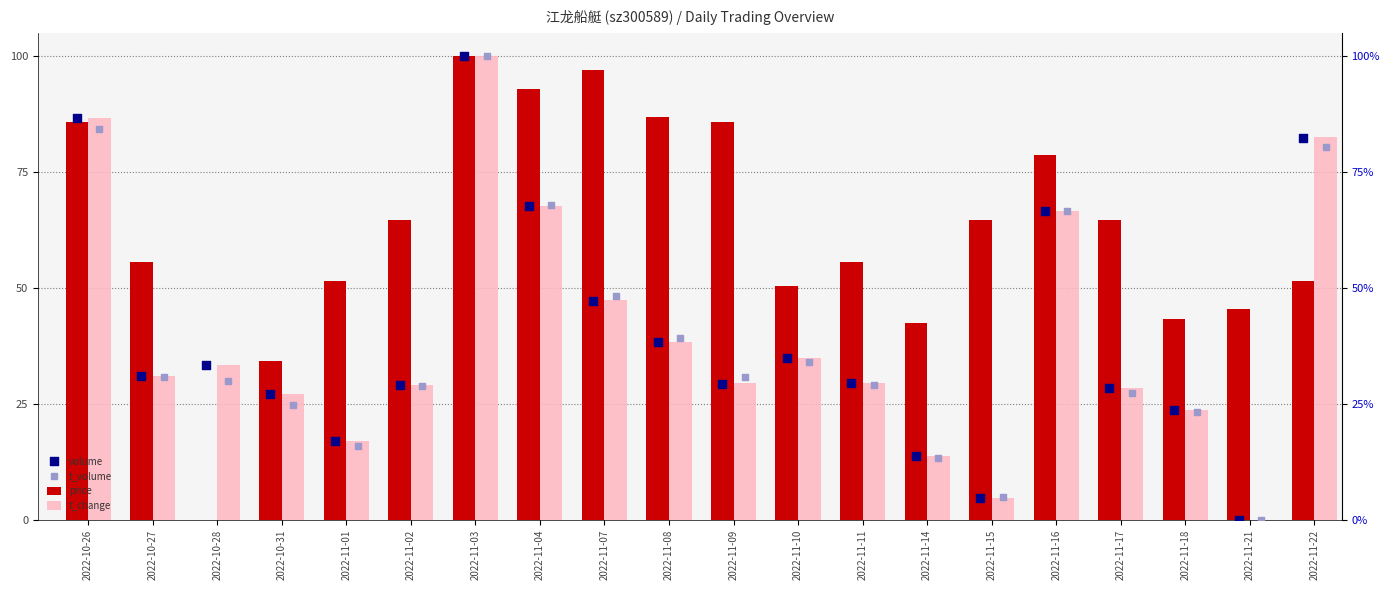

What is the total value across all series at 2022-11-10?

154.4